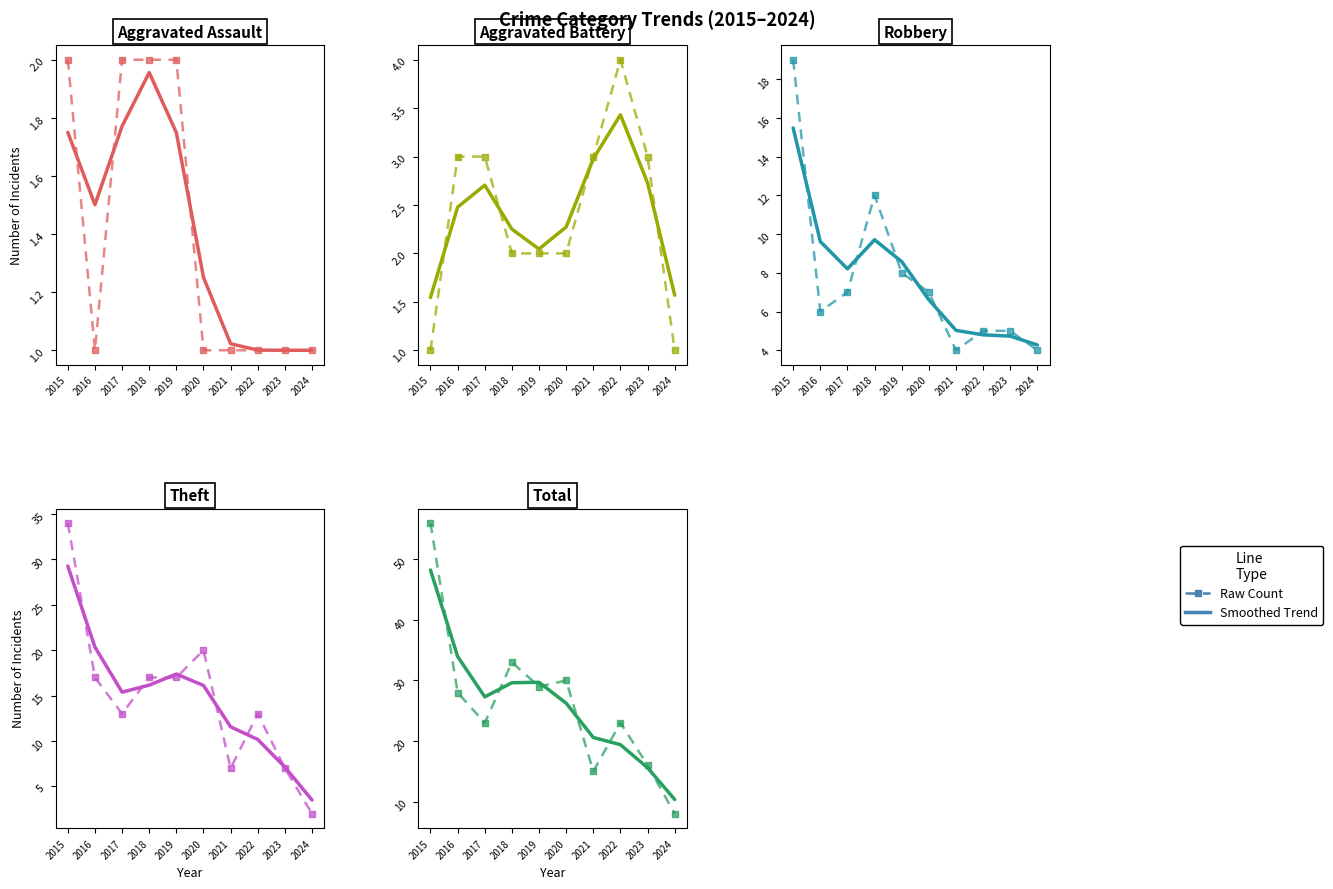

Where is the first local maximum for Theft?

2020